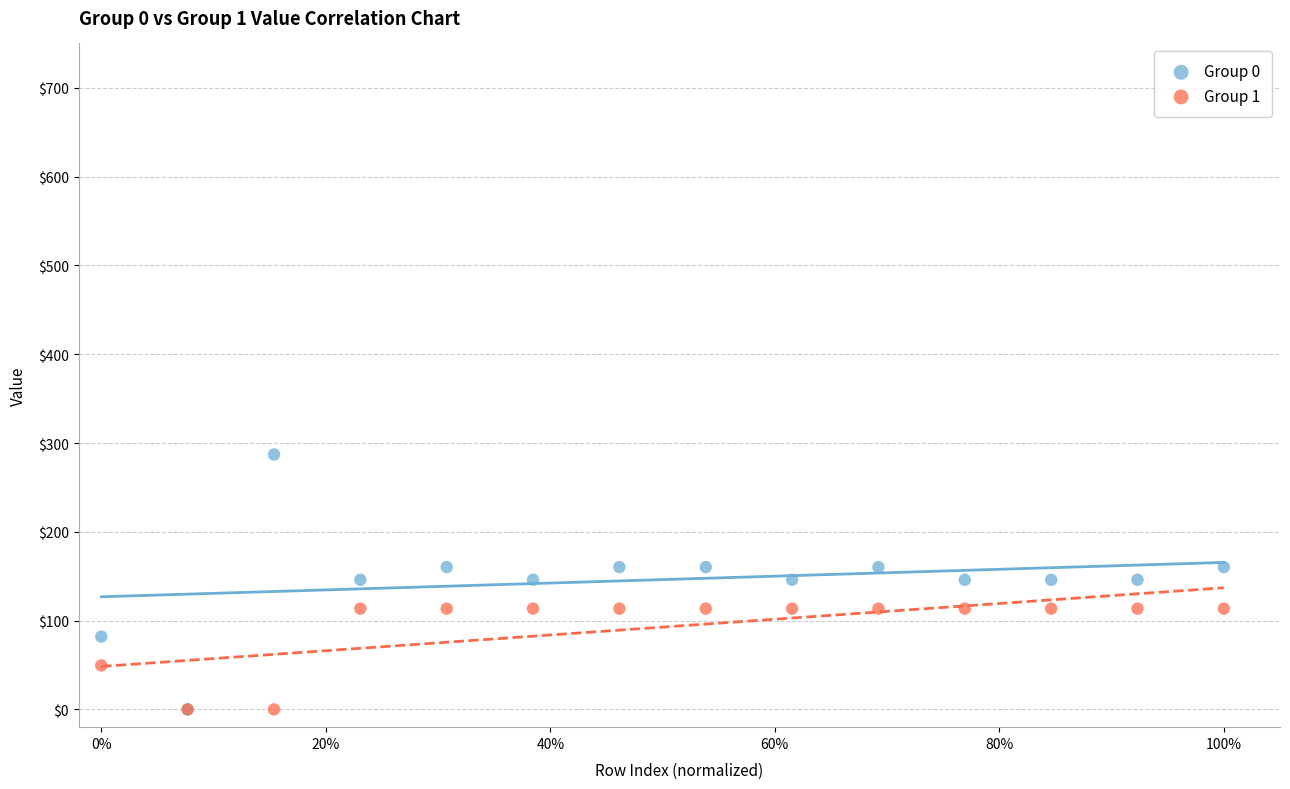

Which series has the widest spread of Y values?

Group 0